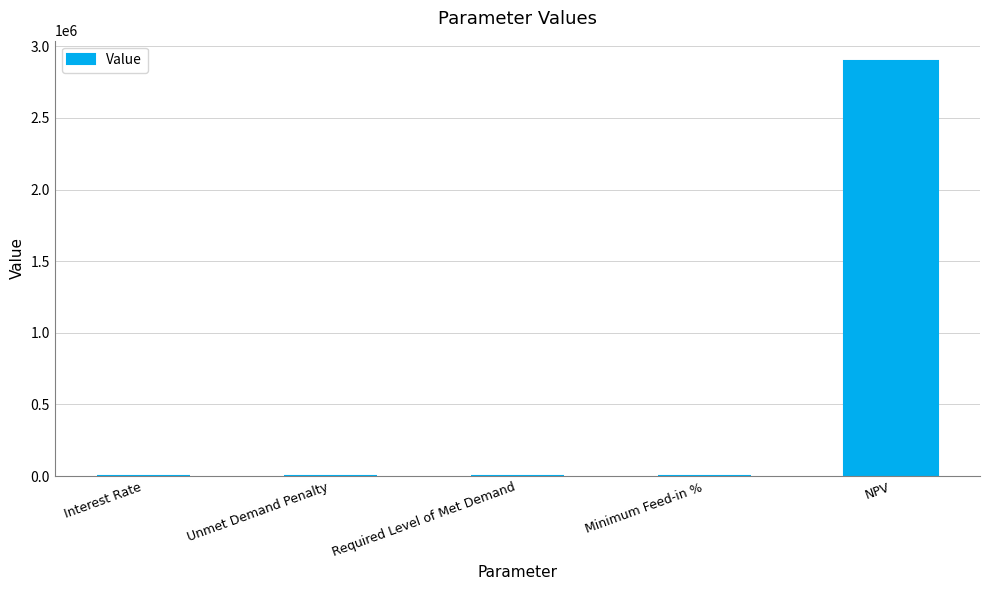

True or false: the data shows 1647419.4 at NPV.

False